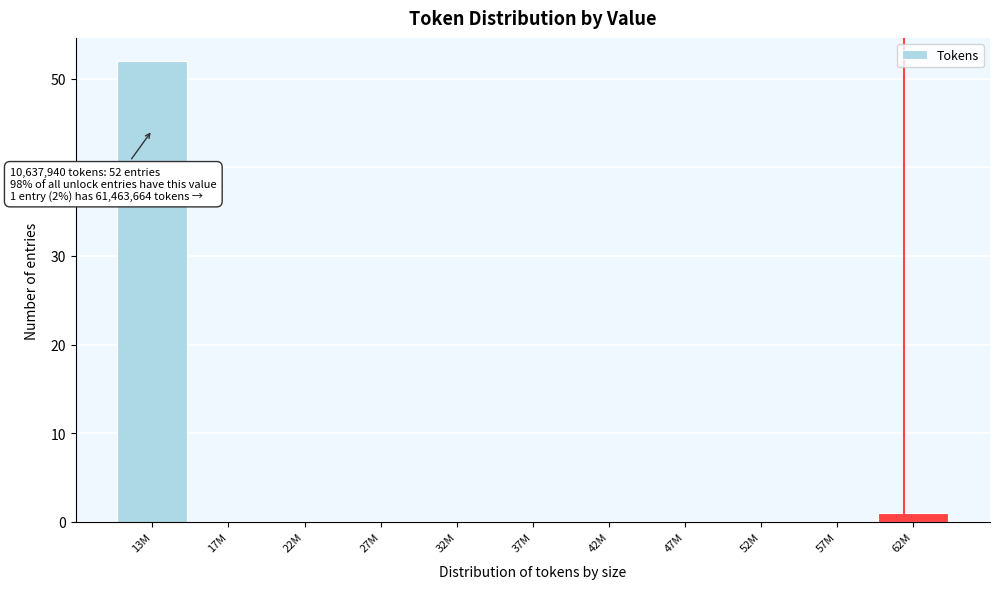

Reading left to right, extract all data points from this chart.

13M=52	17M=0	22M=0	27M=0	32M=0	37M=0	42M=0	47M=0	52M=0	57M=0	62M=1